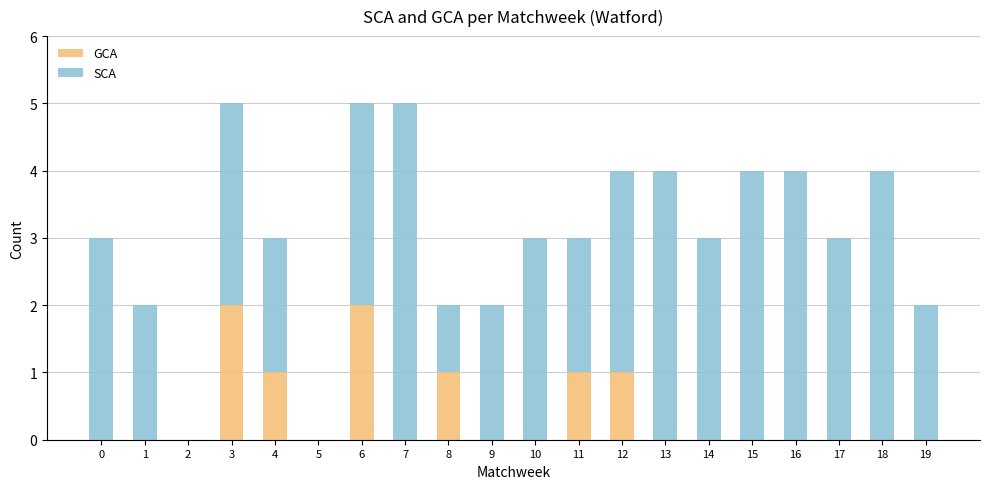

The GCA series shows 1 at 16. True or false?

False